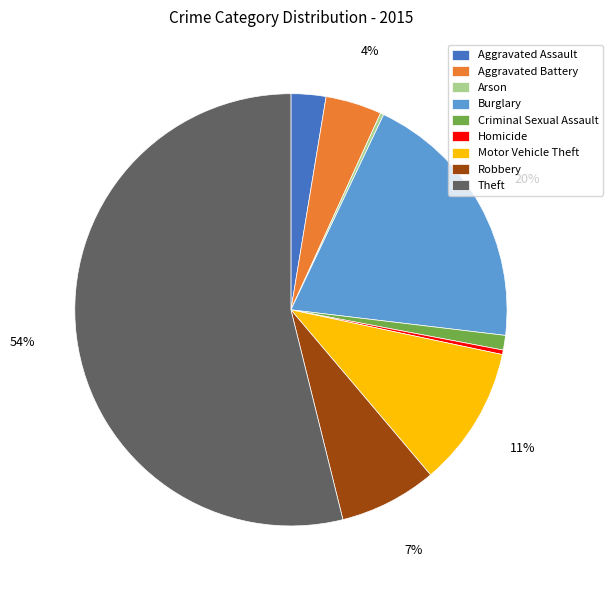

Is it true that Aggravated Battery is 4% of the pie?

True